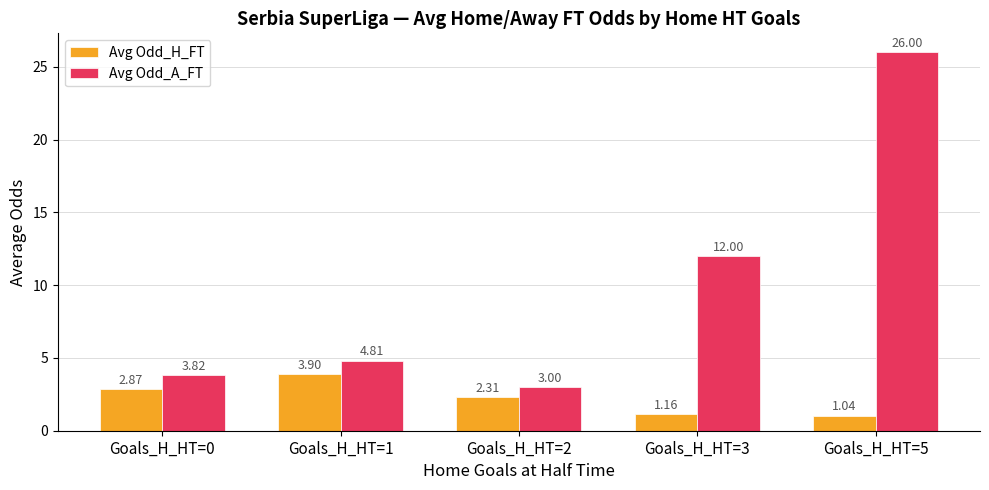

Which category has the lowest value in the Avg Odd_H_FT series?

Goals_H_HT=5